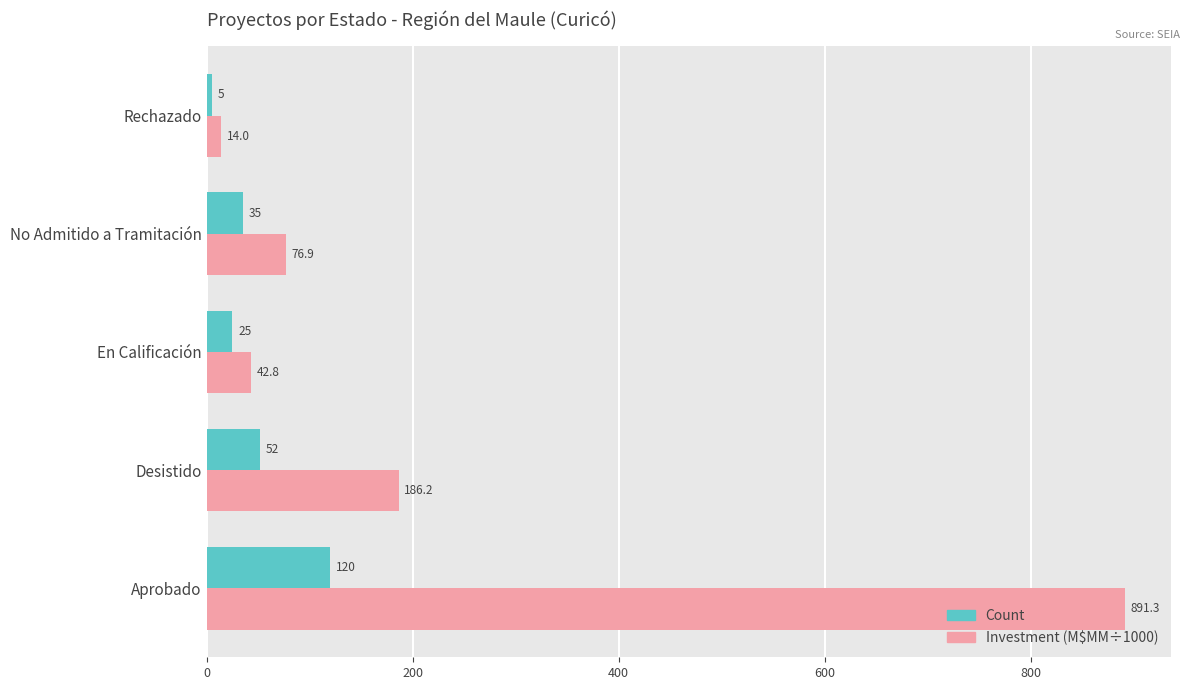

At which category is the sum across all series the highest?

Aprobado